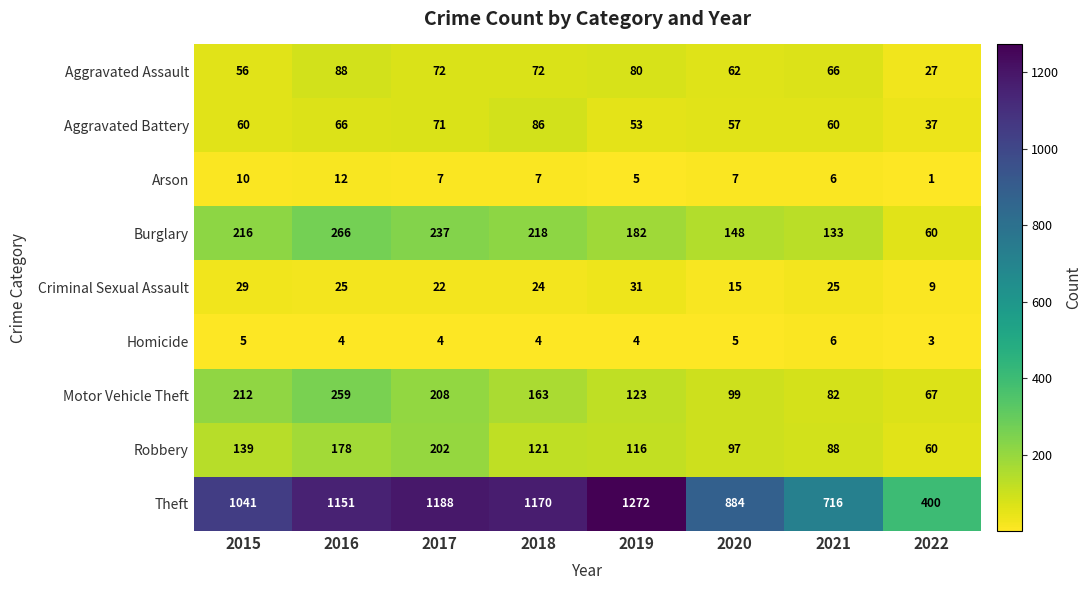

Is it true that Theft equals 1403 at 2020?

False